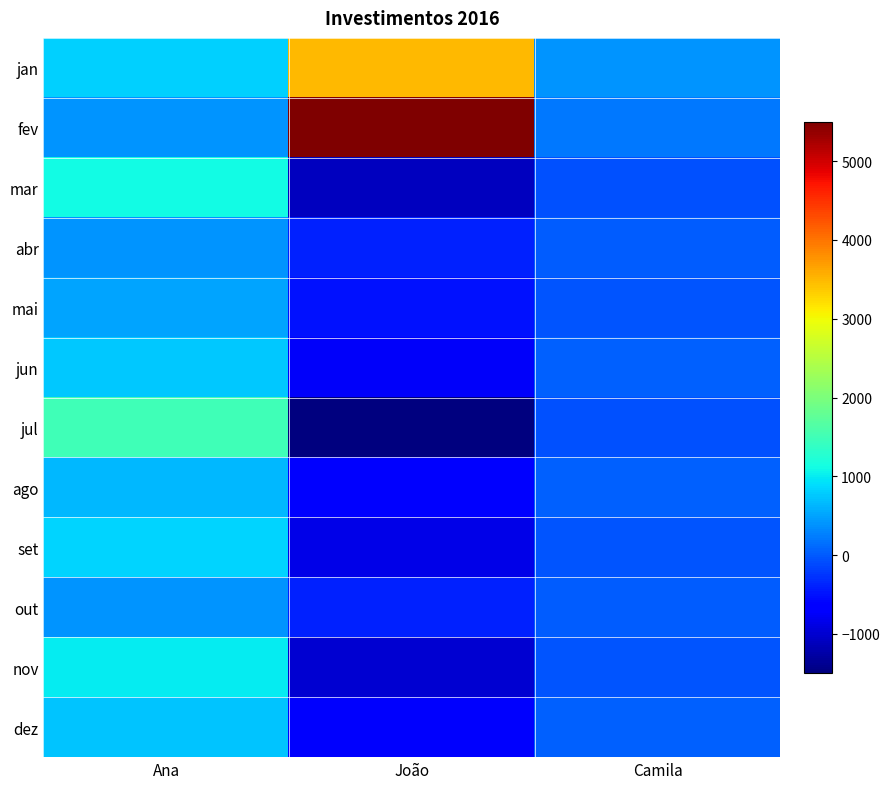

Reading left to right, transcribe all the data shown in this chart.

jan: Ana=800.0	João=3500.0	Camila=400.0
fev: Ana=400.0	João=5500.0	Camila=200.0
mar: Ana=1100.0	João=-1100.0	Camila=-55.0
abr: Ana=400.0	João=-400.0	Camila=20.0
mai: Ana=500.0	João=-500.0	Camila=-25.0
jun: Ana=750.0	João=-750.0	Camila=37.5
jul: Ana=1500.0	João=-1500.0	Camila=-75.0
ago: Ana=650.0	João=-650.0	Camila=32.5
set: Ana=850.0	João=-850.0	Camila=-42.5
out: Ana=400.0	João=-400.0	Camila=20.0
nov: Ana=1000.0	João=-1000.0	Camila=-50.0
dez: Ana=720.0	João=-720.0	Camila=36.0